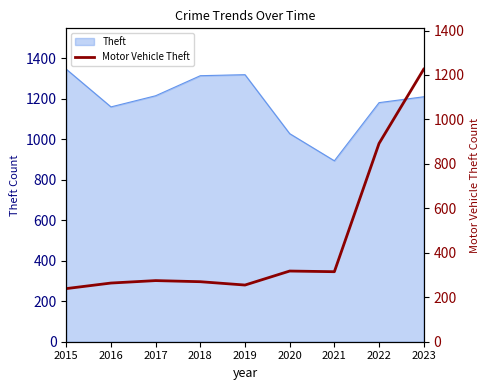

What is the maximum value for Theft?

1345